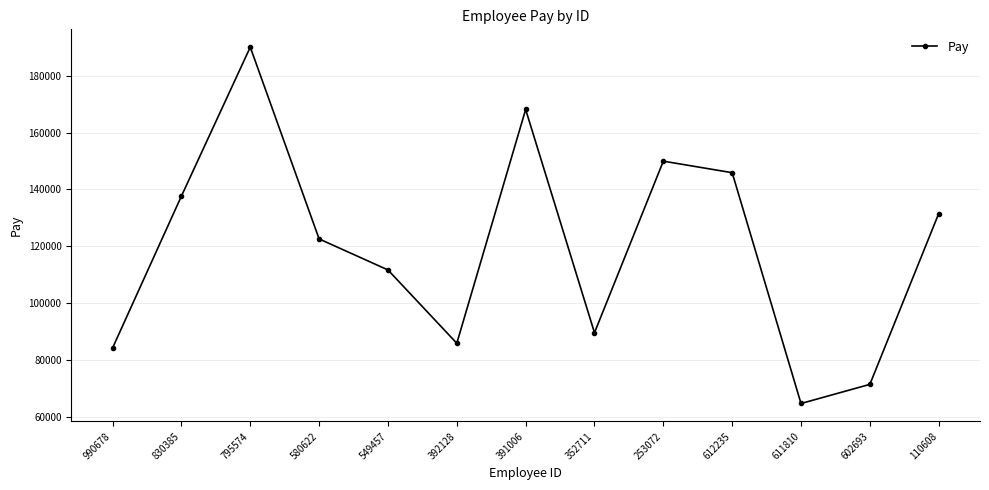

What is the change in value from 602693 to 110608?

+60027